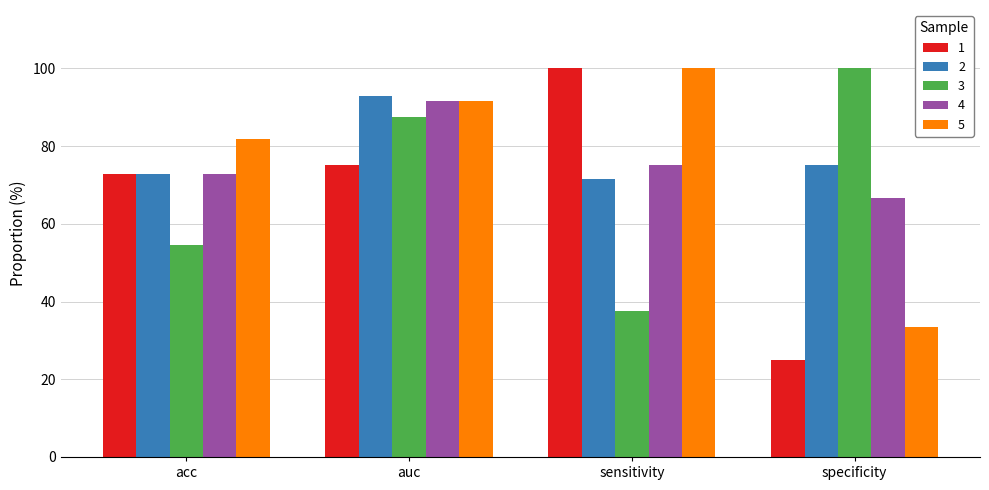

Reading left to right, extract all data points from this chart.

1: 72.7	75.0	100.0	25.0
2: 72.7	92.9	71.4	75.0
3: 54.5	87.5	37.5	100.0
4: 72.7	91.7	75.0	66.7
5: 81.8	91.7	100.0	33.3